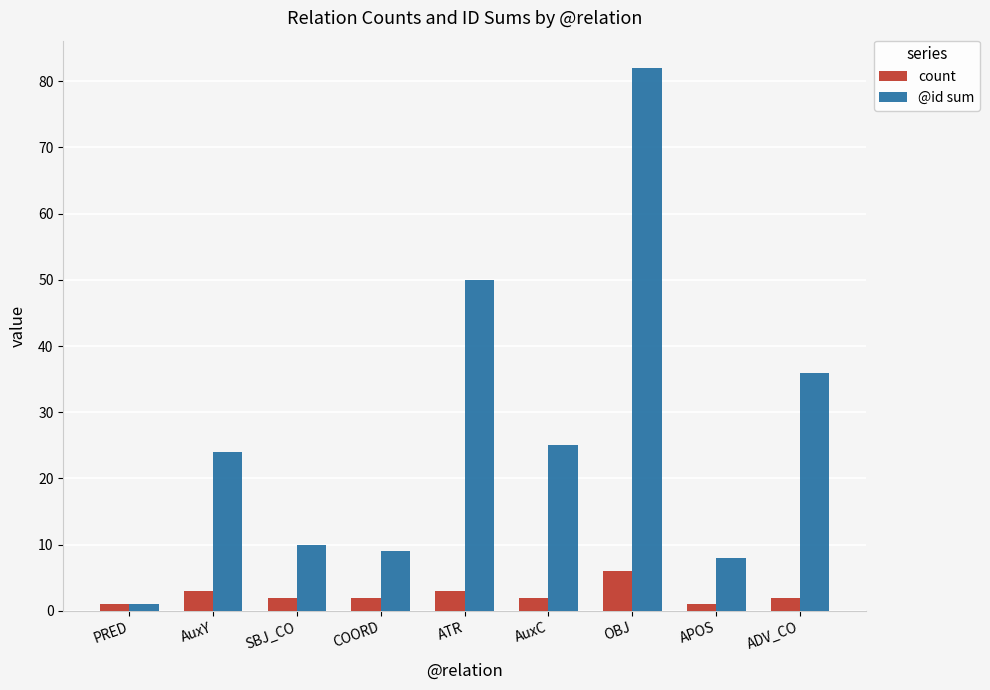

What is the total value across all series at ATR?

53